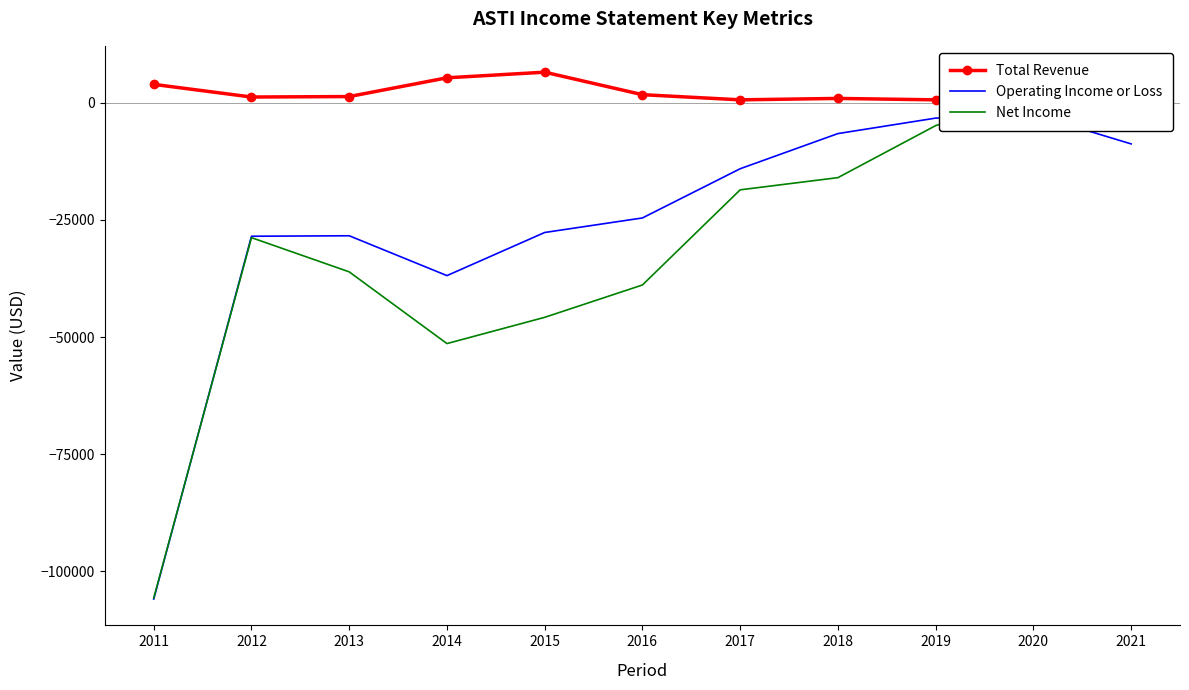

List the series in order of their overall mean, highest first.

Total Revenue, Operating Income or Loss, Net Income